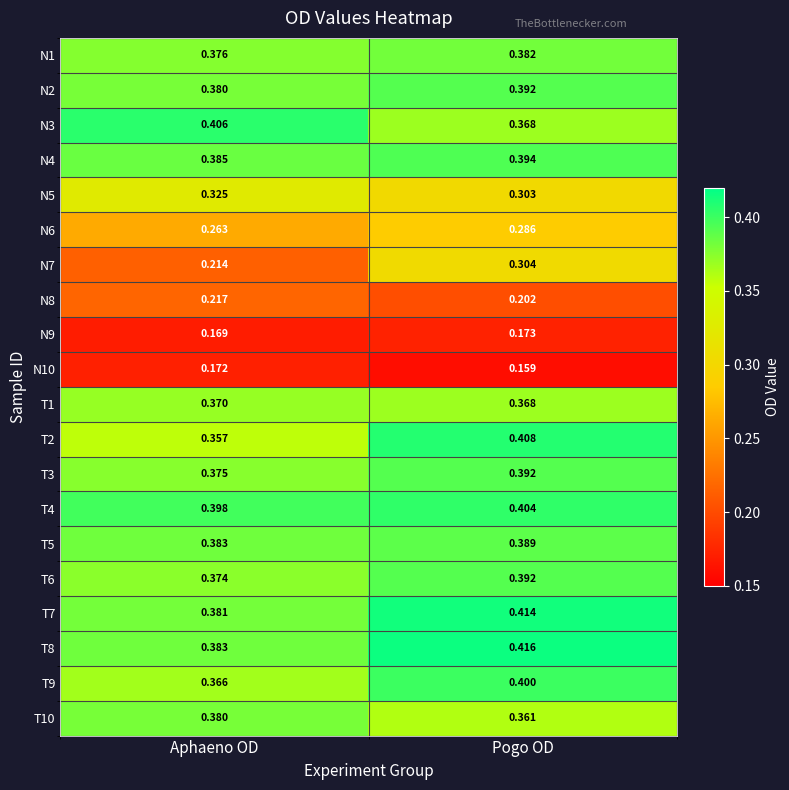

At which label is N4 closest to 0?

Aphaeno OD